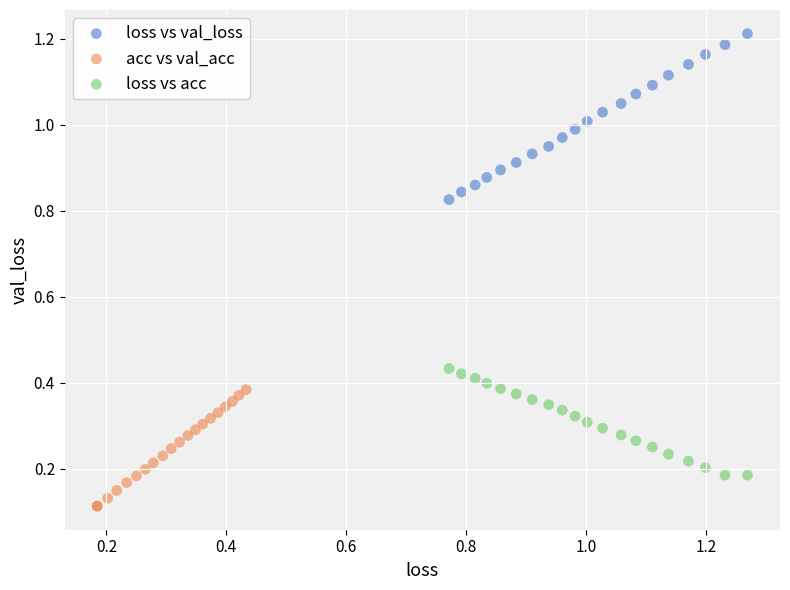

Which series has the largest Y range (max minus min)?

loss vs val_loss